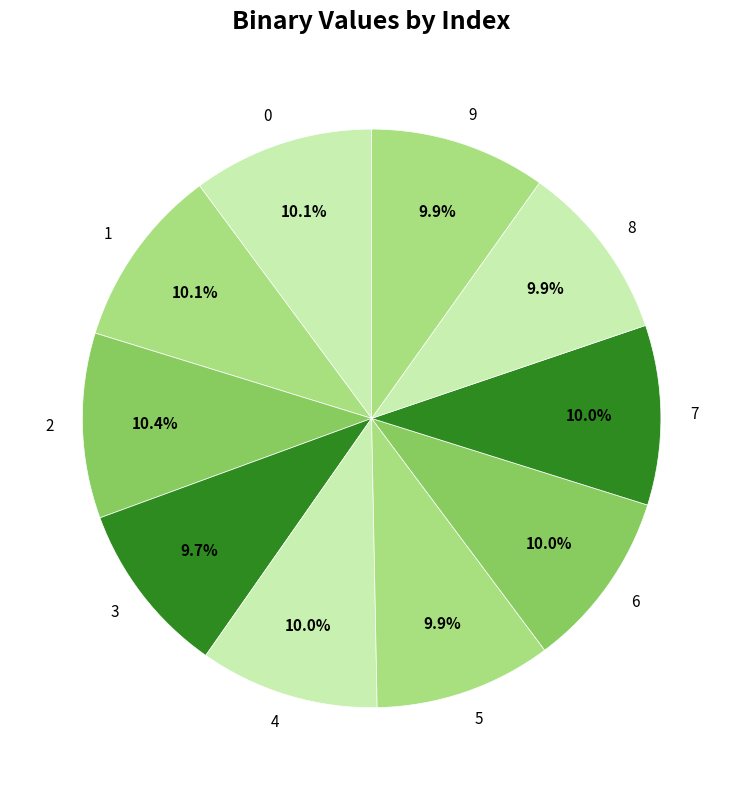

Combined, what portion of the pie is 2 and 8?

20.3%